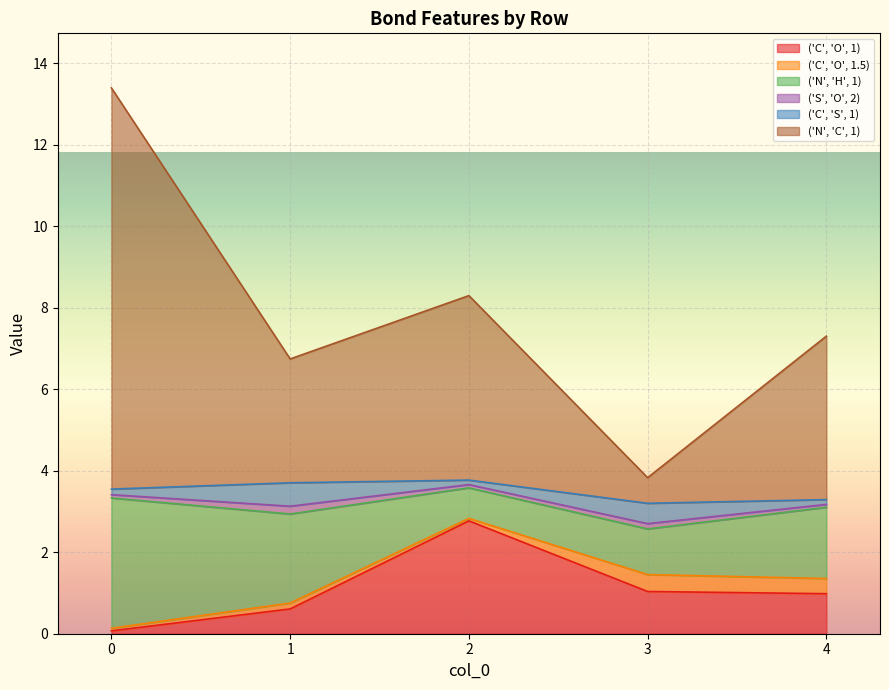

True or false: ('N', 'C', 1) and ('S', 'O', 2) intersect in this chart.

False